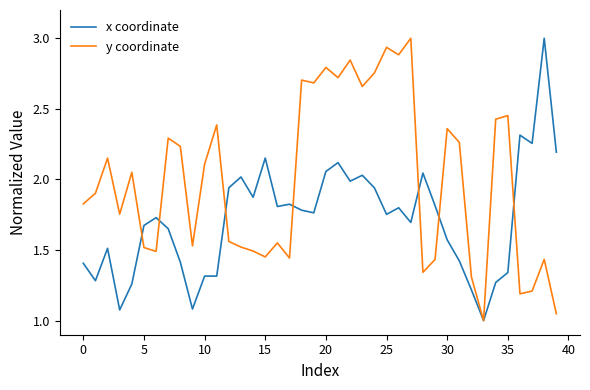

How many categories are shown in the chart?

40